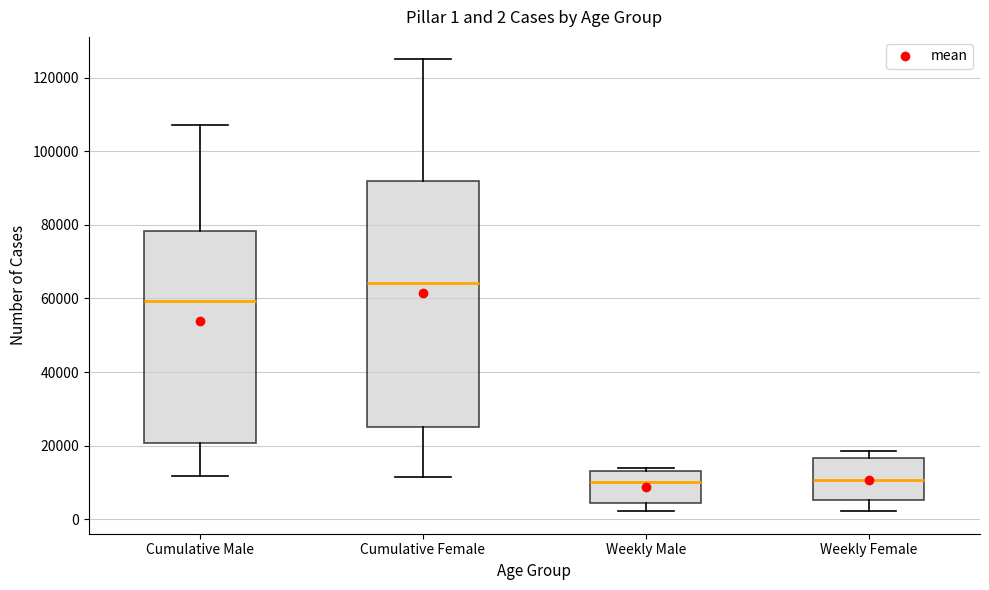

Comparing the boxes themselves (not the whiskers), which one is the tallest?

Cumulative Female